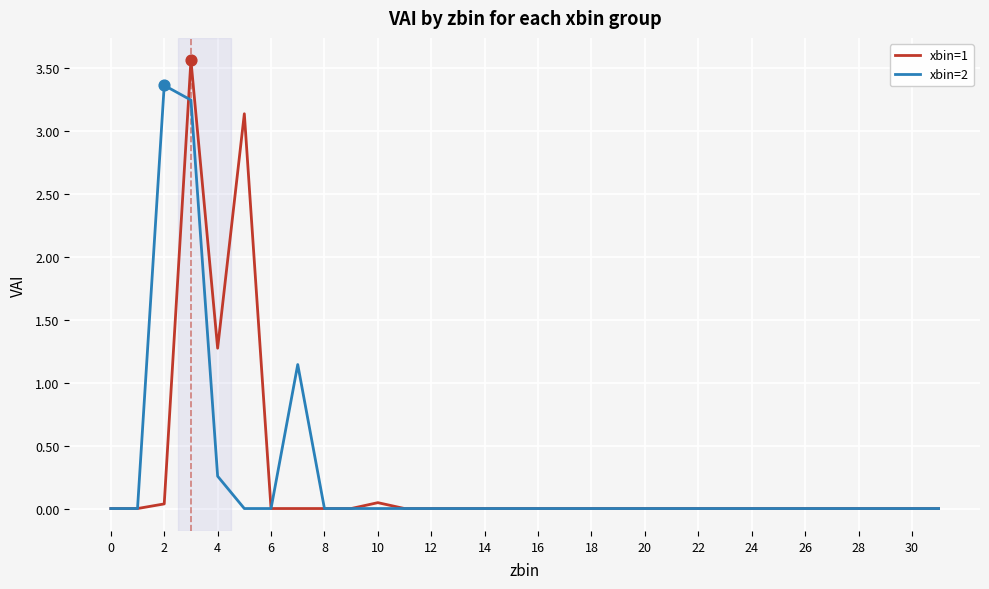

What are all the series names shown in the legend?

xbin=1, xbin=2